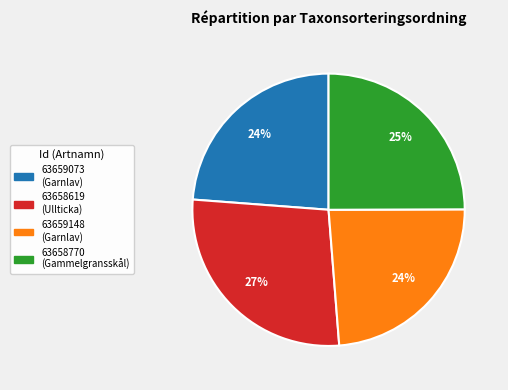

Combined, do 63658619 and 63658770 account for over 50%?

Yes